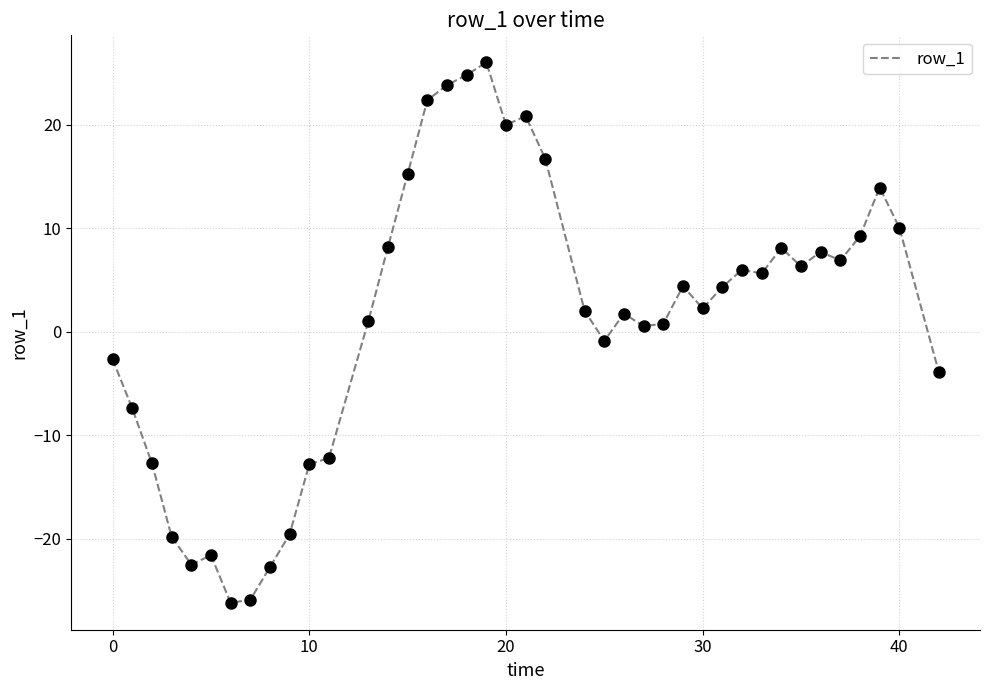

What is the difference between the maximum and minimum values?

52.2